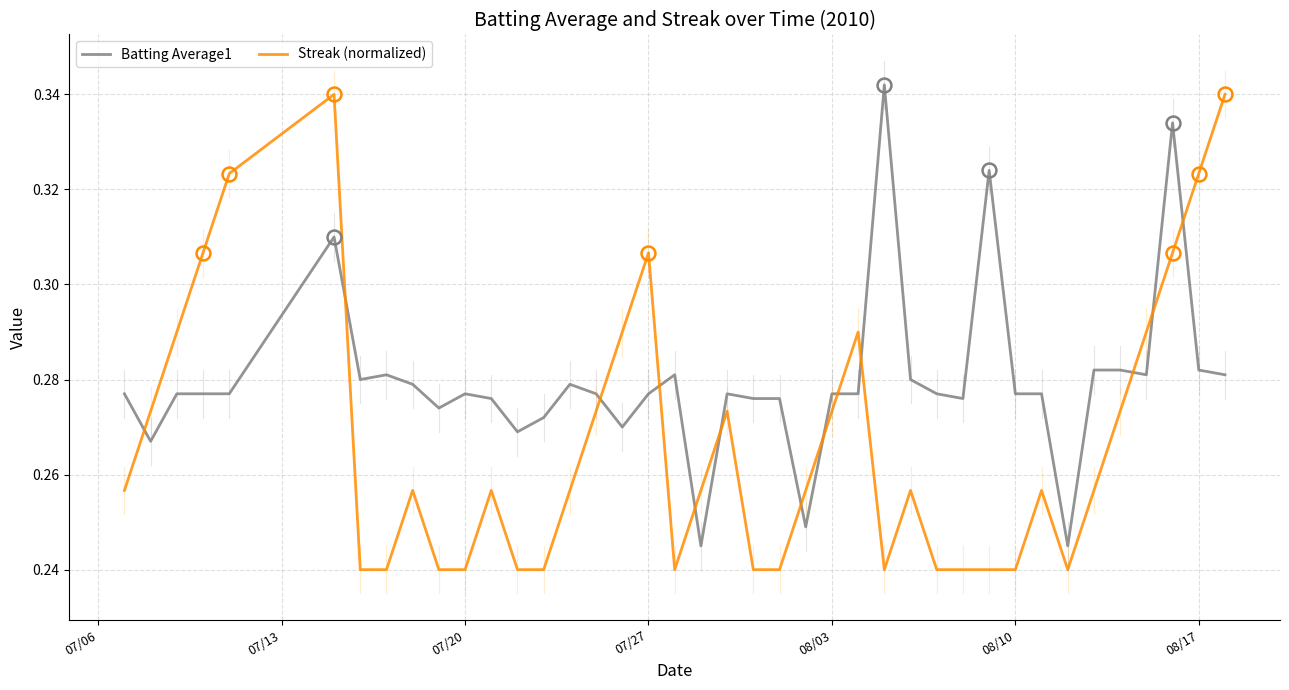

List the series in order of their overall mean, lowest first.

Streak (normalized), Batting Average1